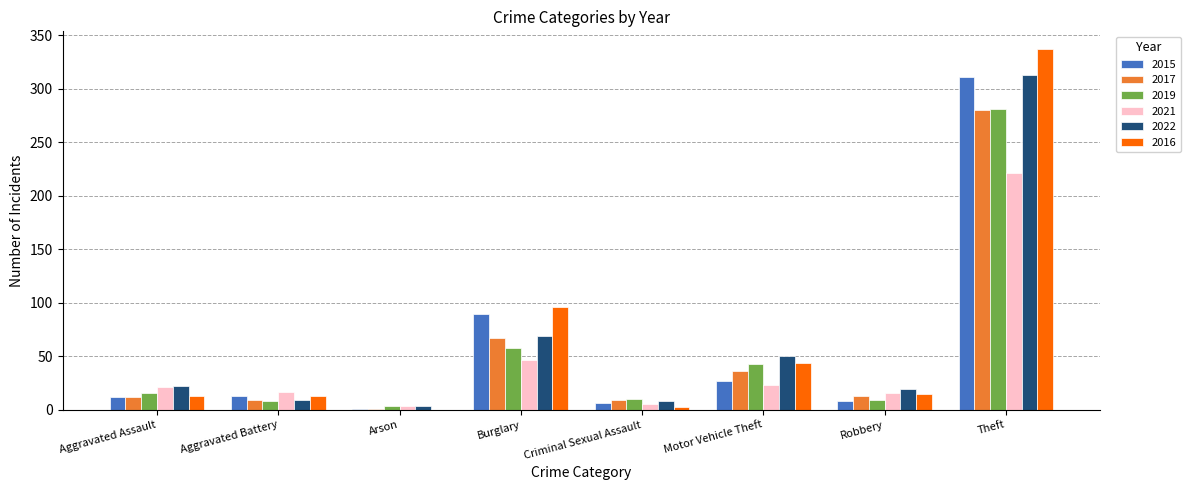

Which series has the widest spread of values?

2016